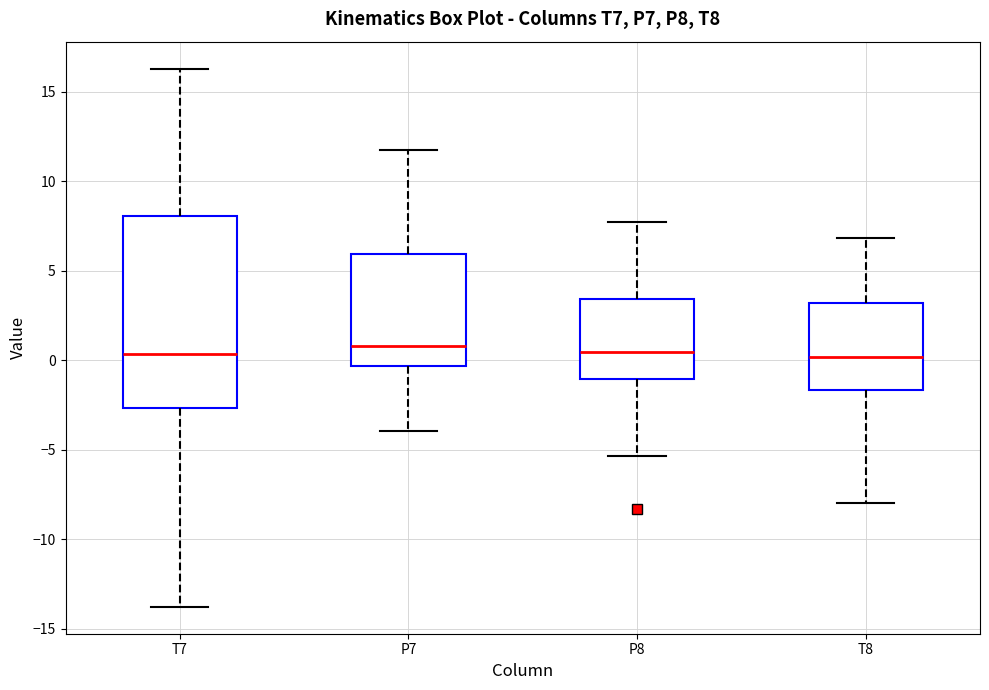

Reading left to right, transcribe this box plot: for each box, give where its median line is, the range the box spans, and where its two whiskers end, as read against the y-axis. The values are not printed on the chart, so give them approximately, as read against the axis.

T7: median 0.5, box -2.5 to 8.0, whiskers -14.0 to 16.5
P7: median 1.0, box -0.5 to 6.0, whiskers -4.0 to 11.5
P8: median 0.5, box -1.0 to 3.5, whiskers -5.5 to 7.5
T8: median 0.0, box -1.5 to 3.0, whiskers -8.0 to 7.0